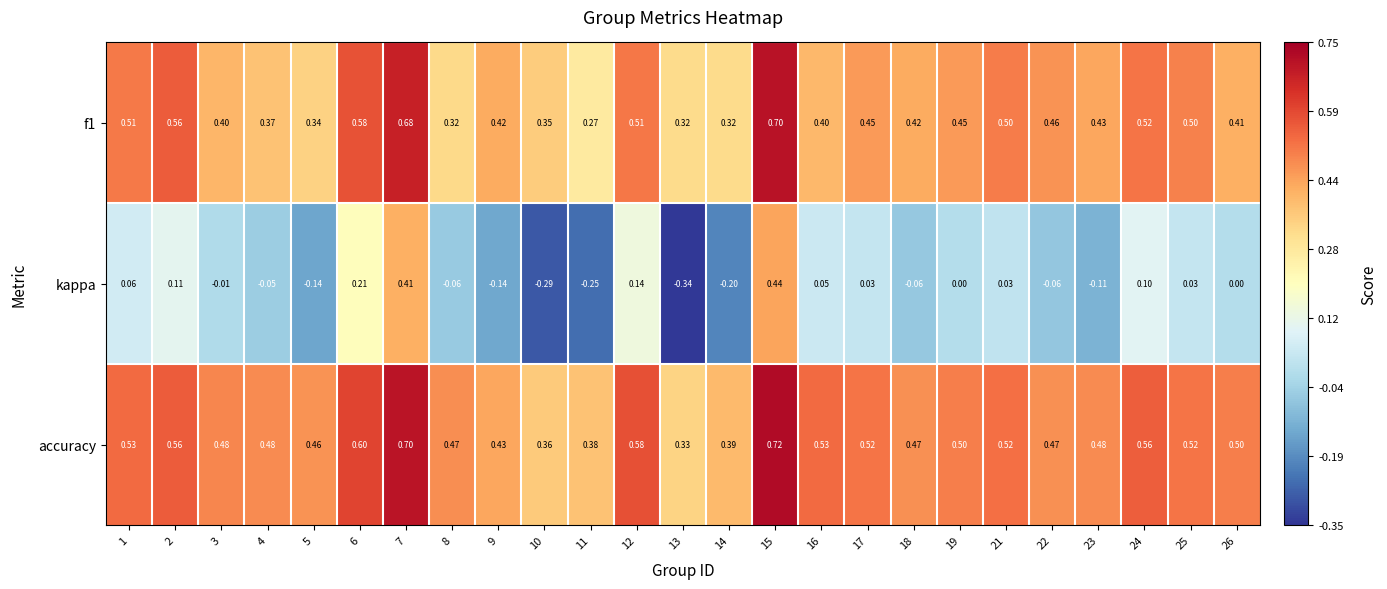

Which category has the highest value across all series?

15